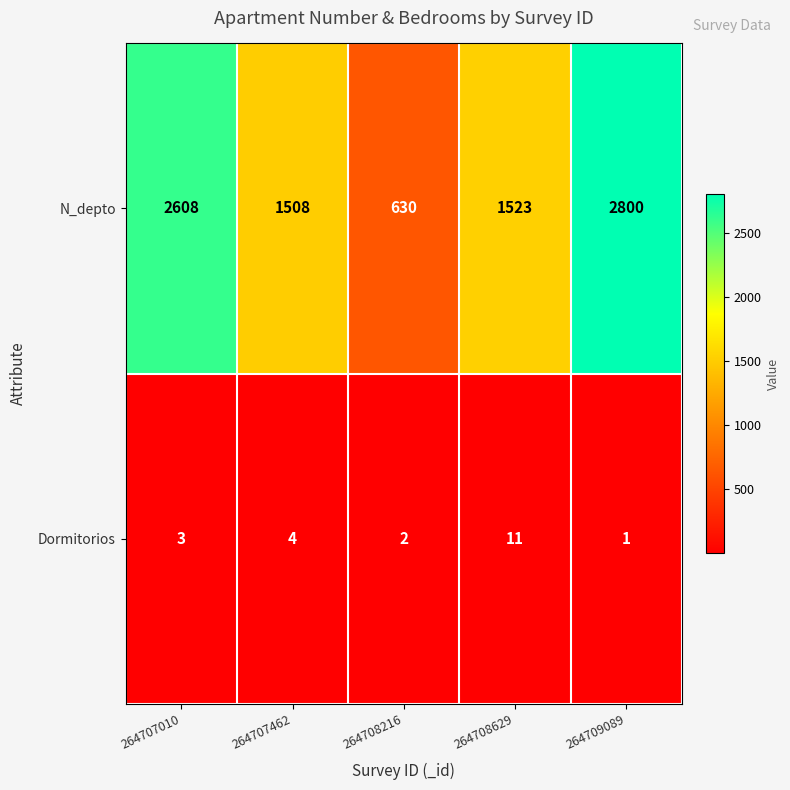

Is it true that Dormitorios equals 2 at 264709089?

False